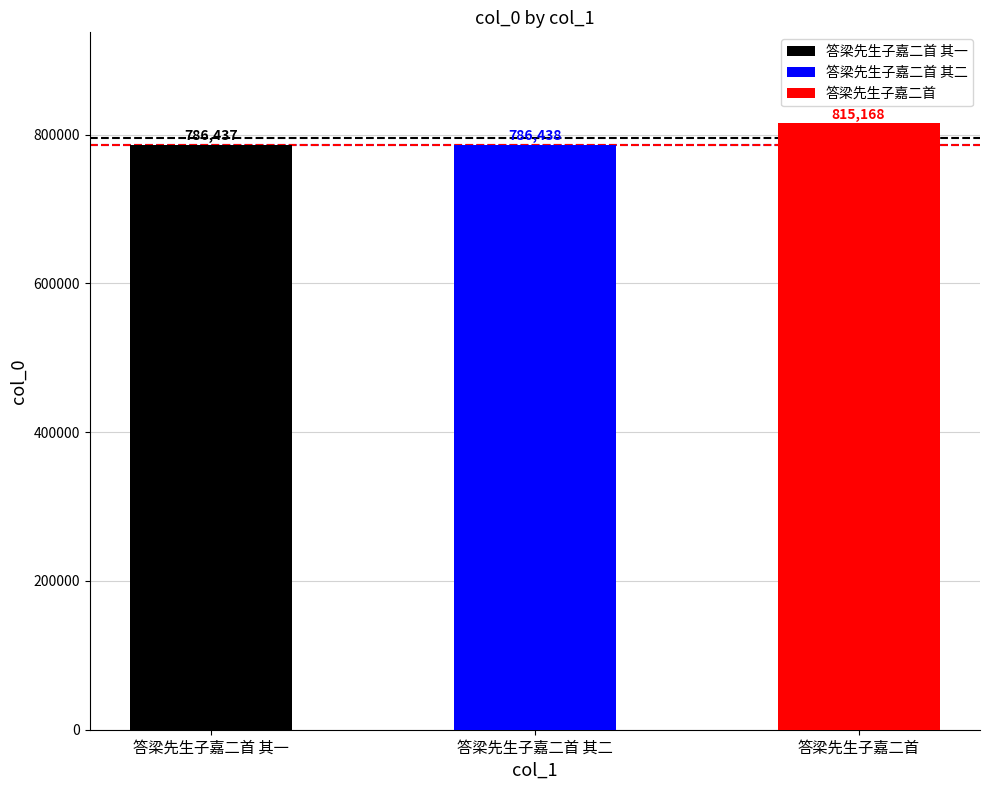

What is the difference between the values at 答梁先生子嘉二首 and 答梁先生子嘉二首 其二?

28730